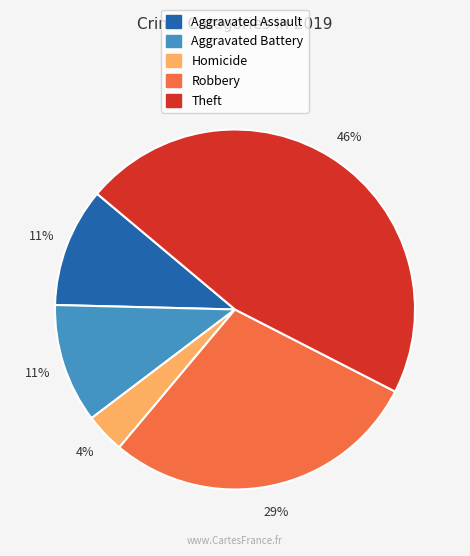

To the nearest percent, what is the average slice percentage?

20%